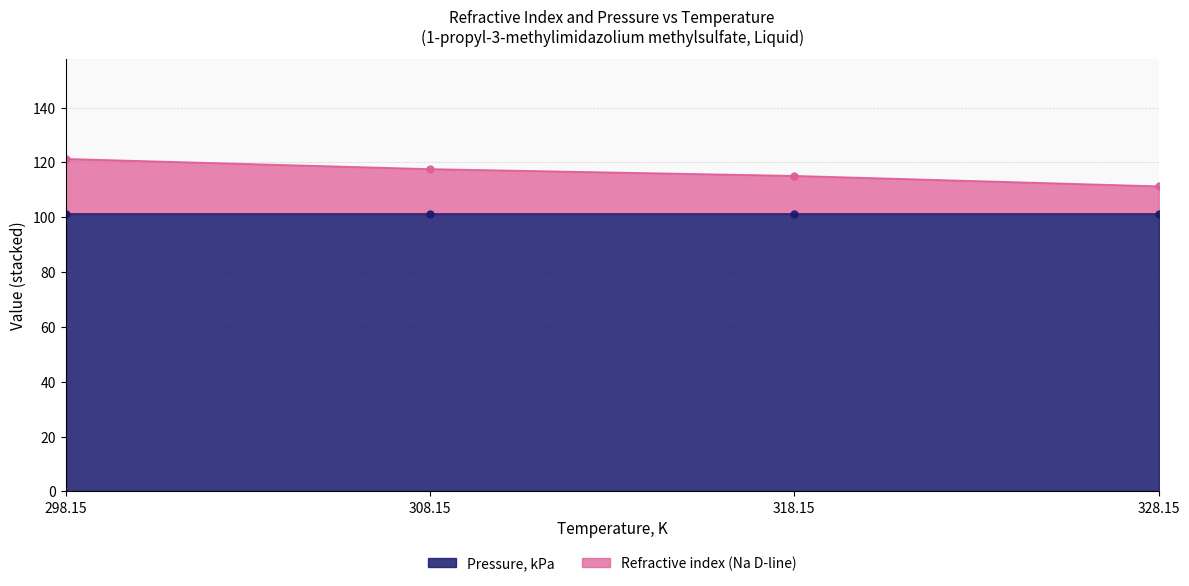

Does the chart have visible grid lines?

Yes